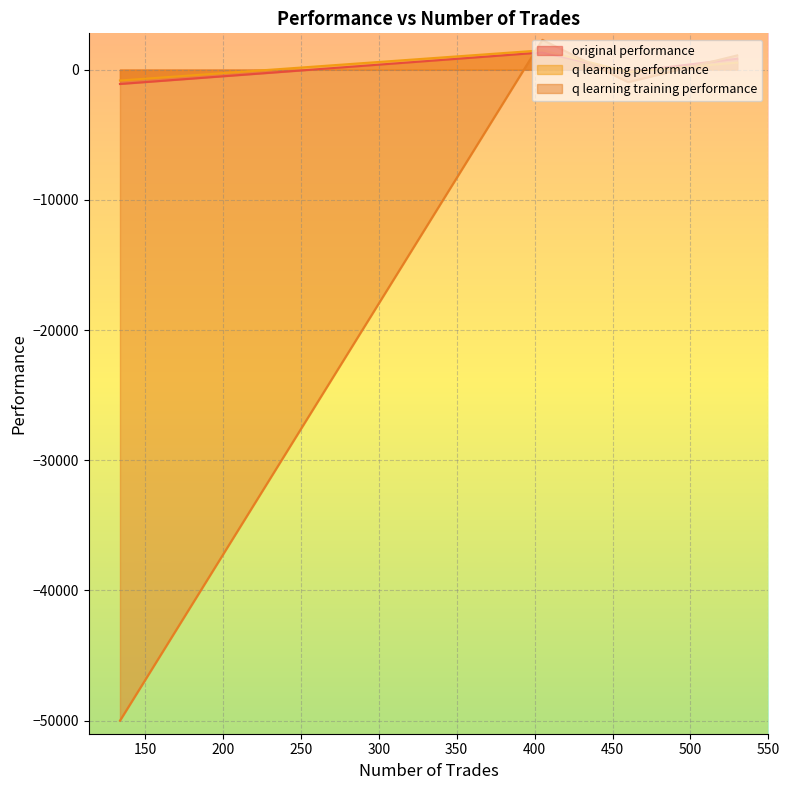

What is the difference between the maximum and minimum values in the q learning performance series?

2320.4